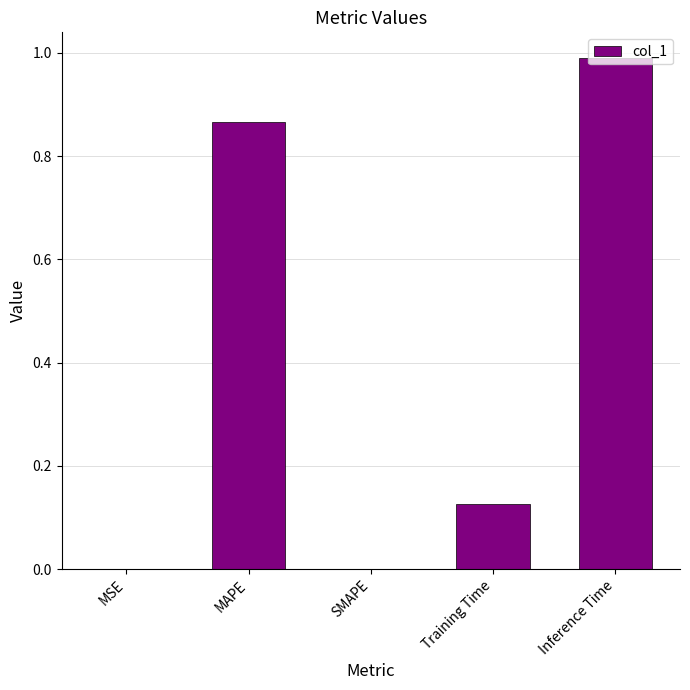

What value does the data have at Inference Time?

1.0